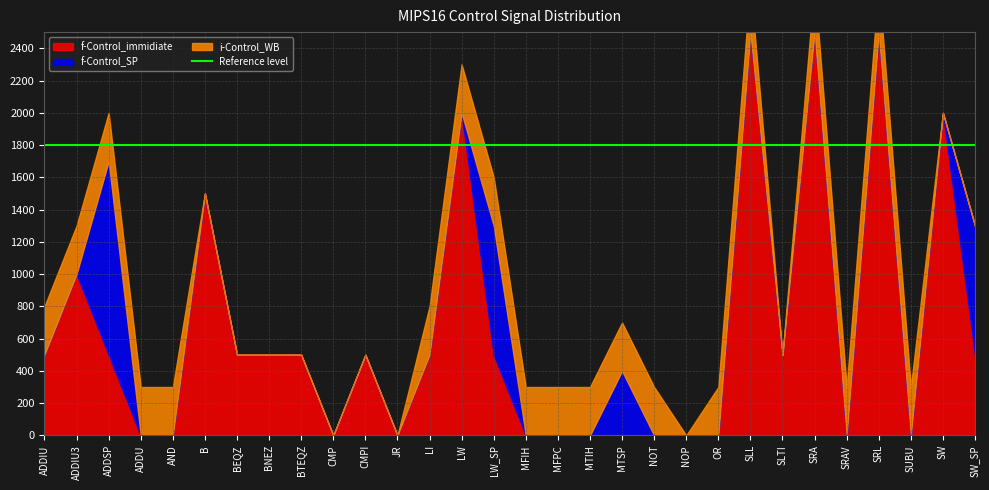

What is the label of the 29th point from the left?

SW